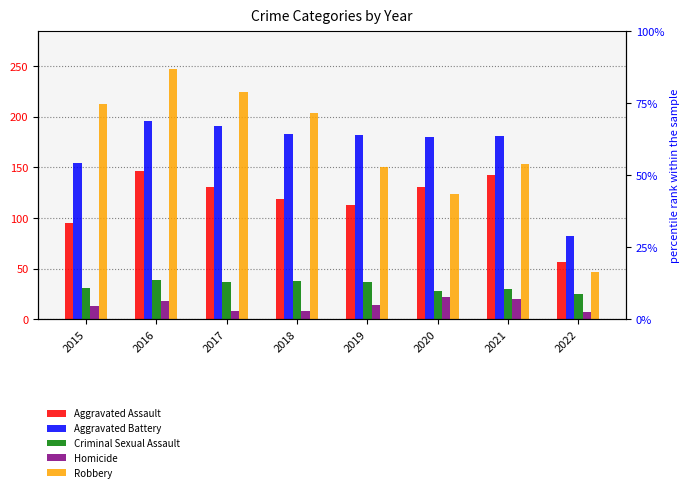

How many series are shown in this chart?

5